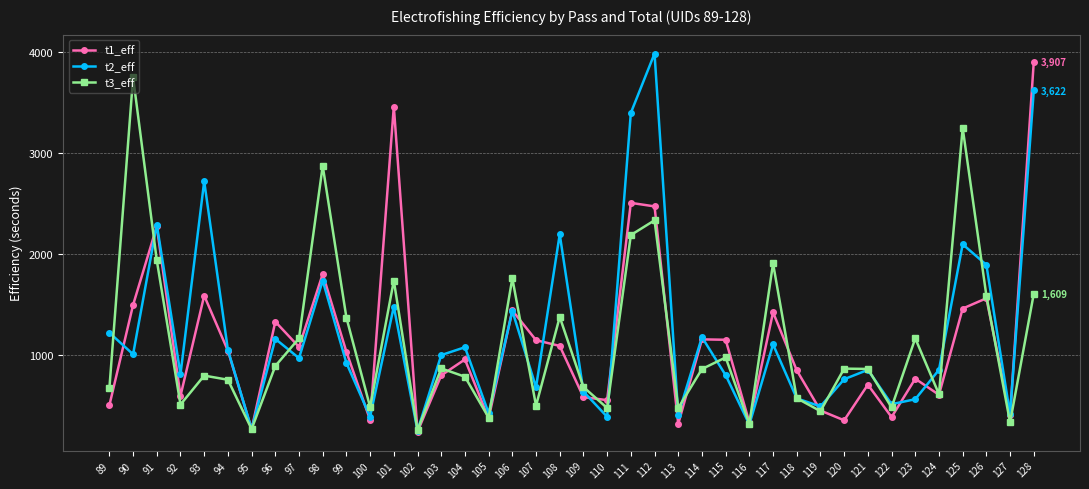

What is the value of the t2_eff point at the 30th from the left?

572